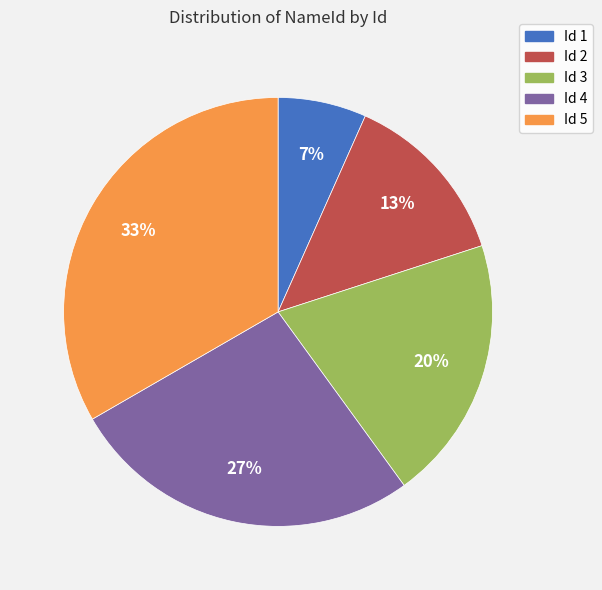

Is there a majority slice in this chart?

No